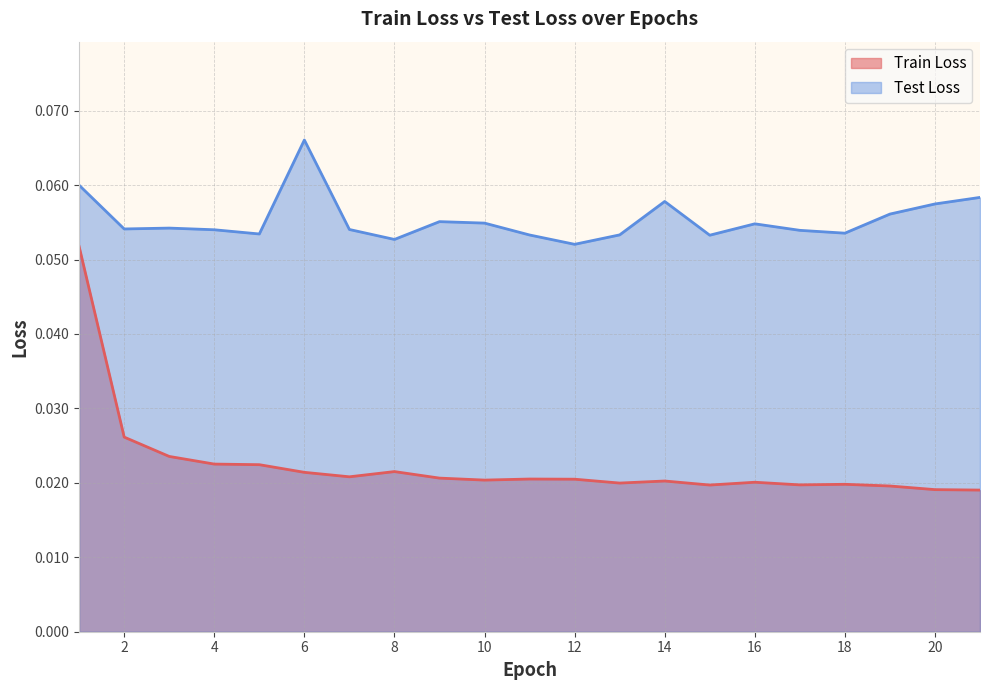

Reading right to left, list all the values displayed in this chart.

Train Loss: 0.0	0.0	0.0	0.0	0.0	0.0	0.0	0.0	0.0	0.0	0.0	0.0	0.0	0.0	0.0	0.0	0.0	0.0	0.0	0.0	0.1
Test Loss: 0.1	0.1	0.1	0.1	0.1	0.1	0.1	0.1	0.1	0.1	0.1	0.1	0.1	0.1	0.1	0.1	0.1	0.1	0.1	0.1	0.1